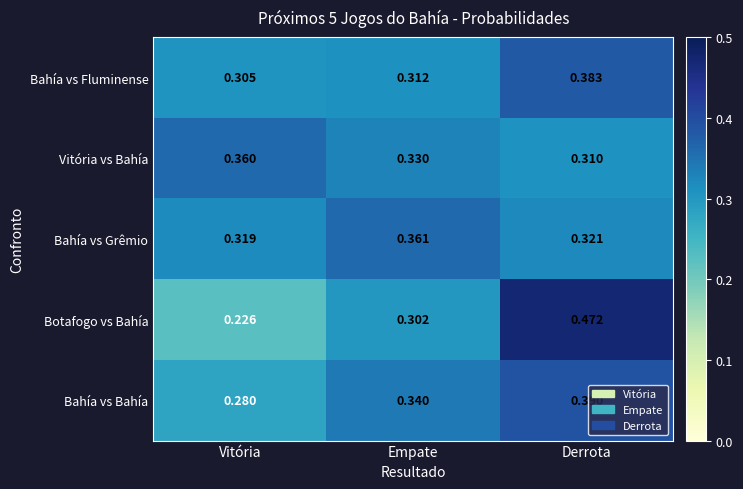

Which series has the widest spread of values?

Botafogo vs Bahía